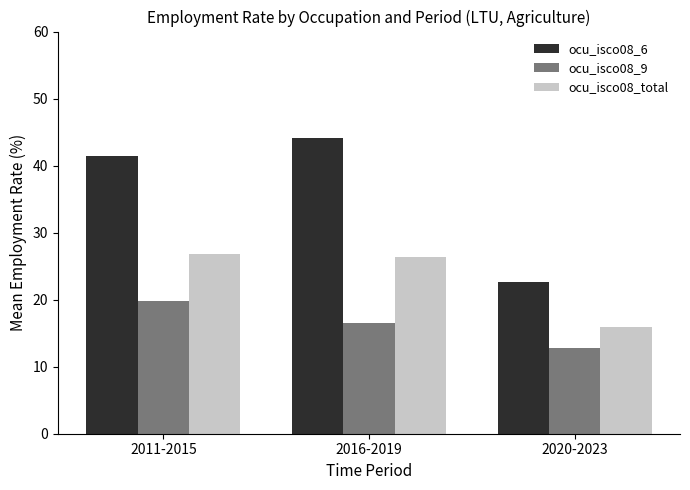

How many groups of bars are there?

3